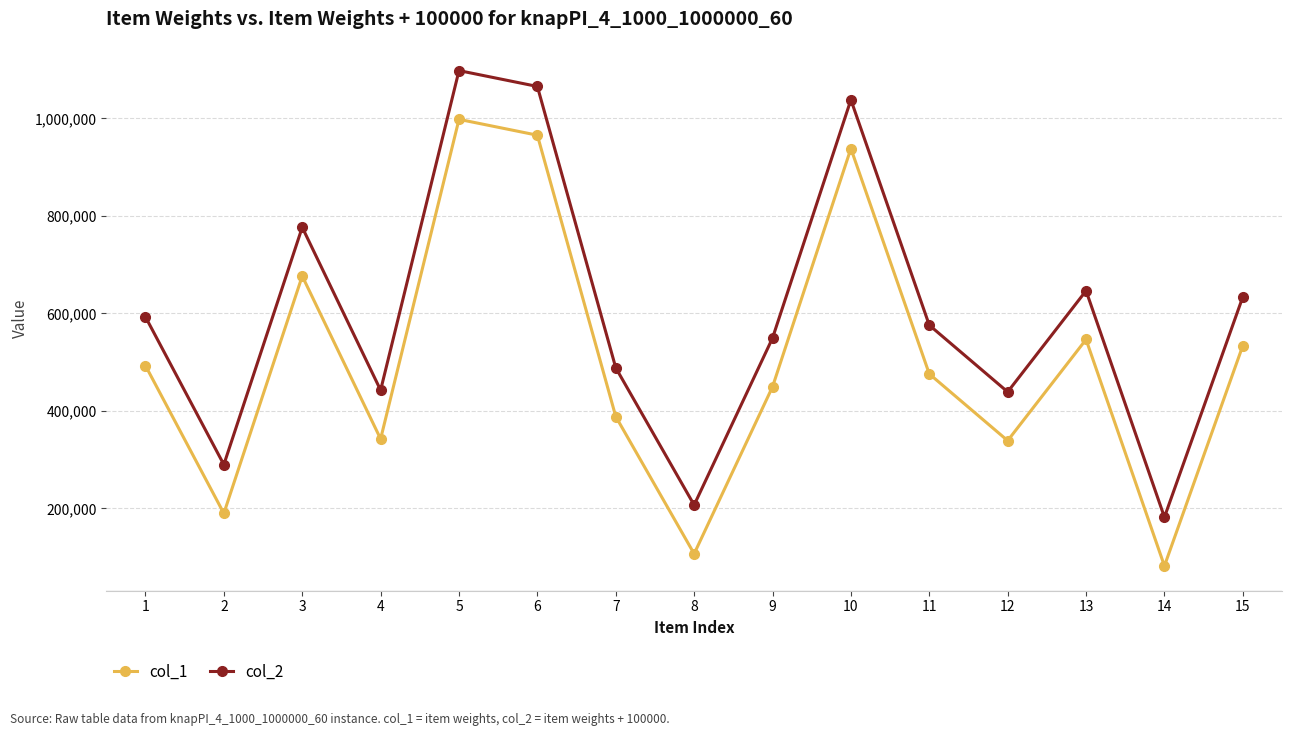

How many distinct data groups are displayed?

2